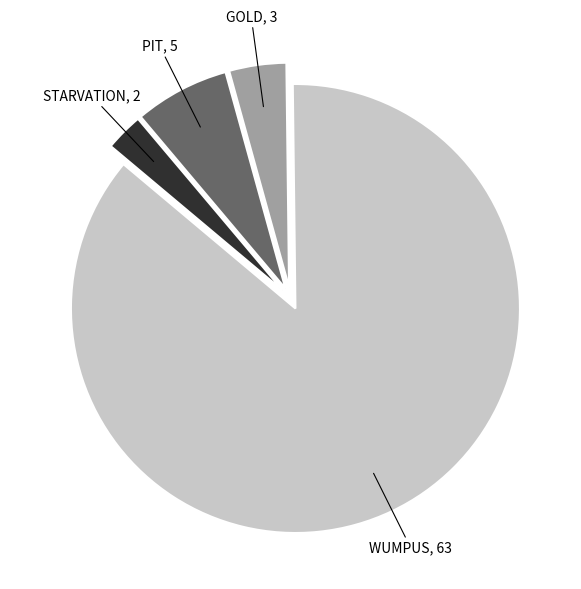

Does any single category account for the majority?

Yes